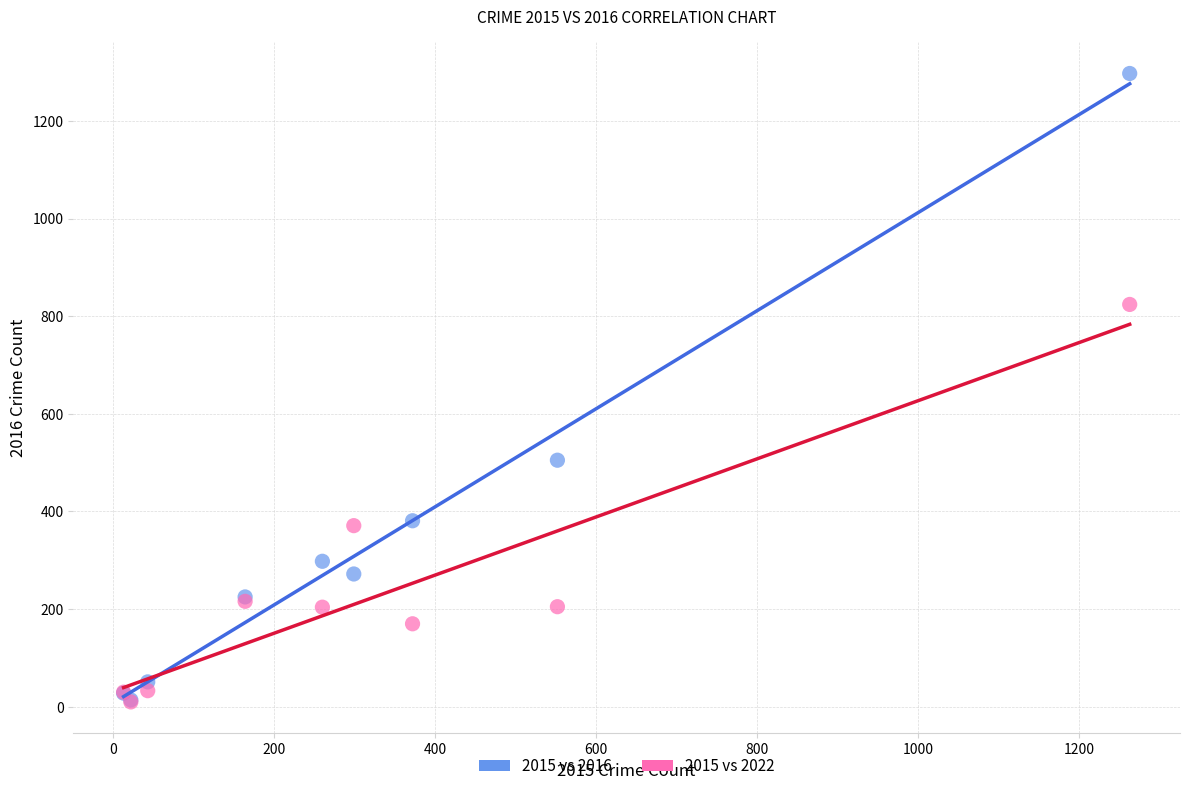

Which series reaches the maximum Y coordinate?

2015 vs 2016